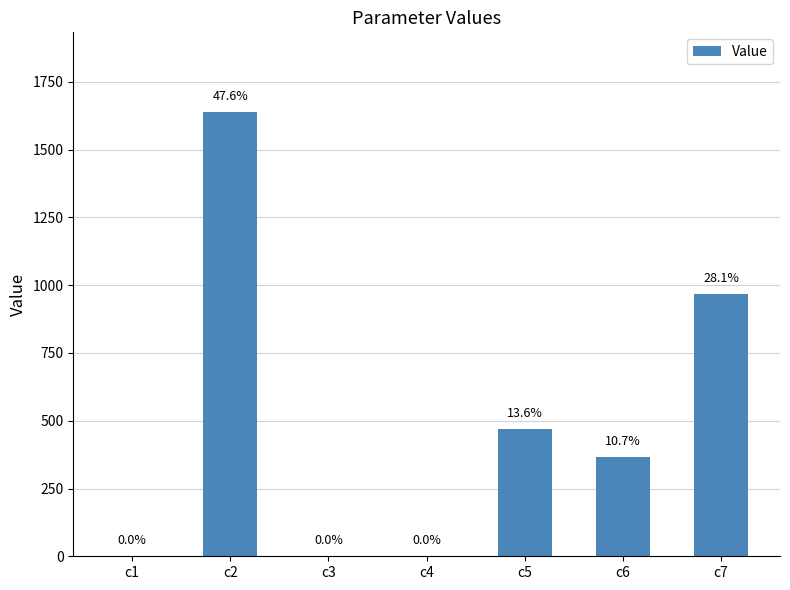

What is the change in value from c2 to c7?

-670.7